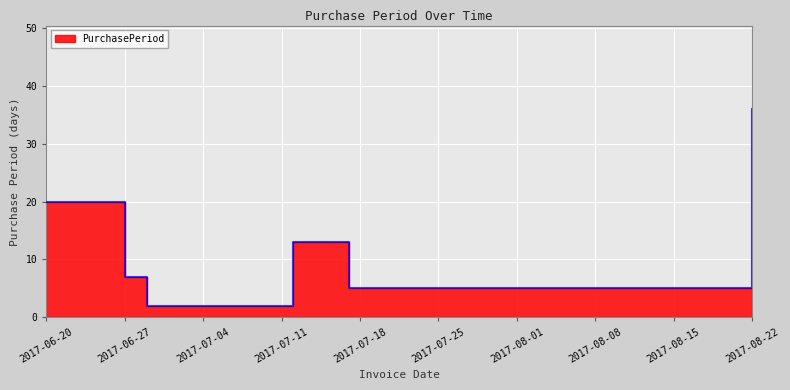

What is the change in value from 2017-06-27 to 2017-06-29?

-5